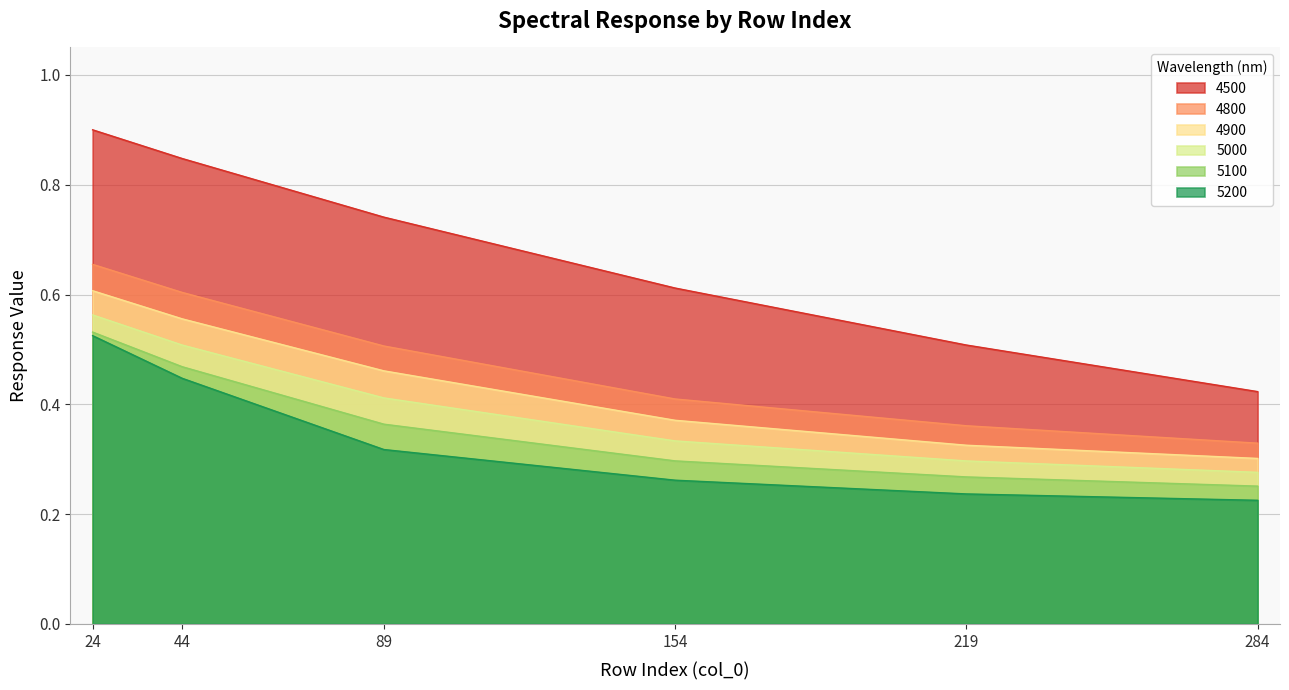

What is the maximum value for 4800?

0.7